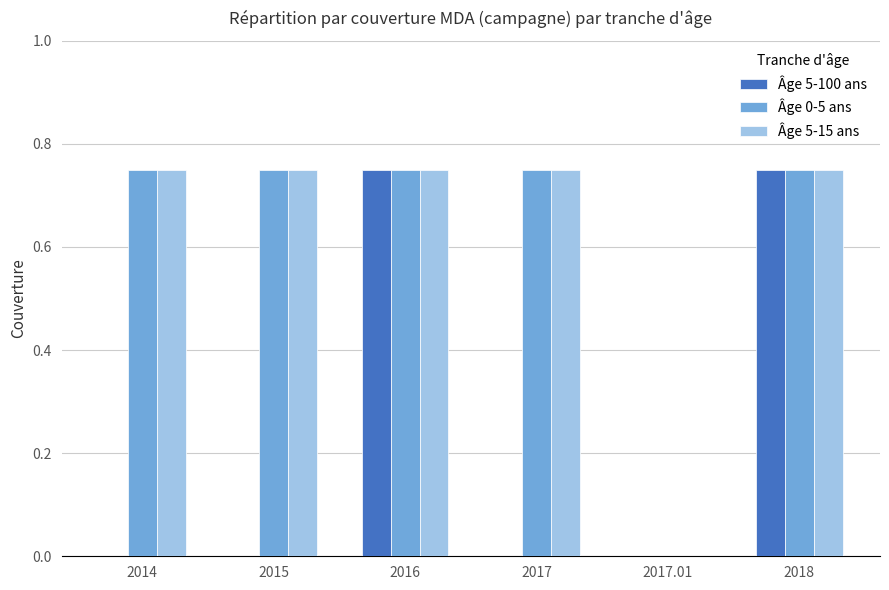

The value of Âge 5-100 ans at 2016 is 1.2. True or false?

False